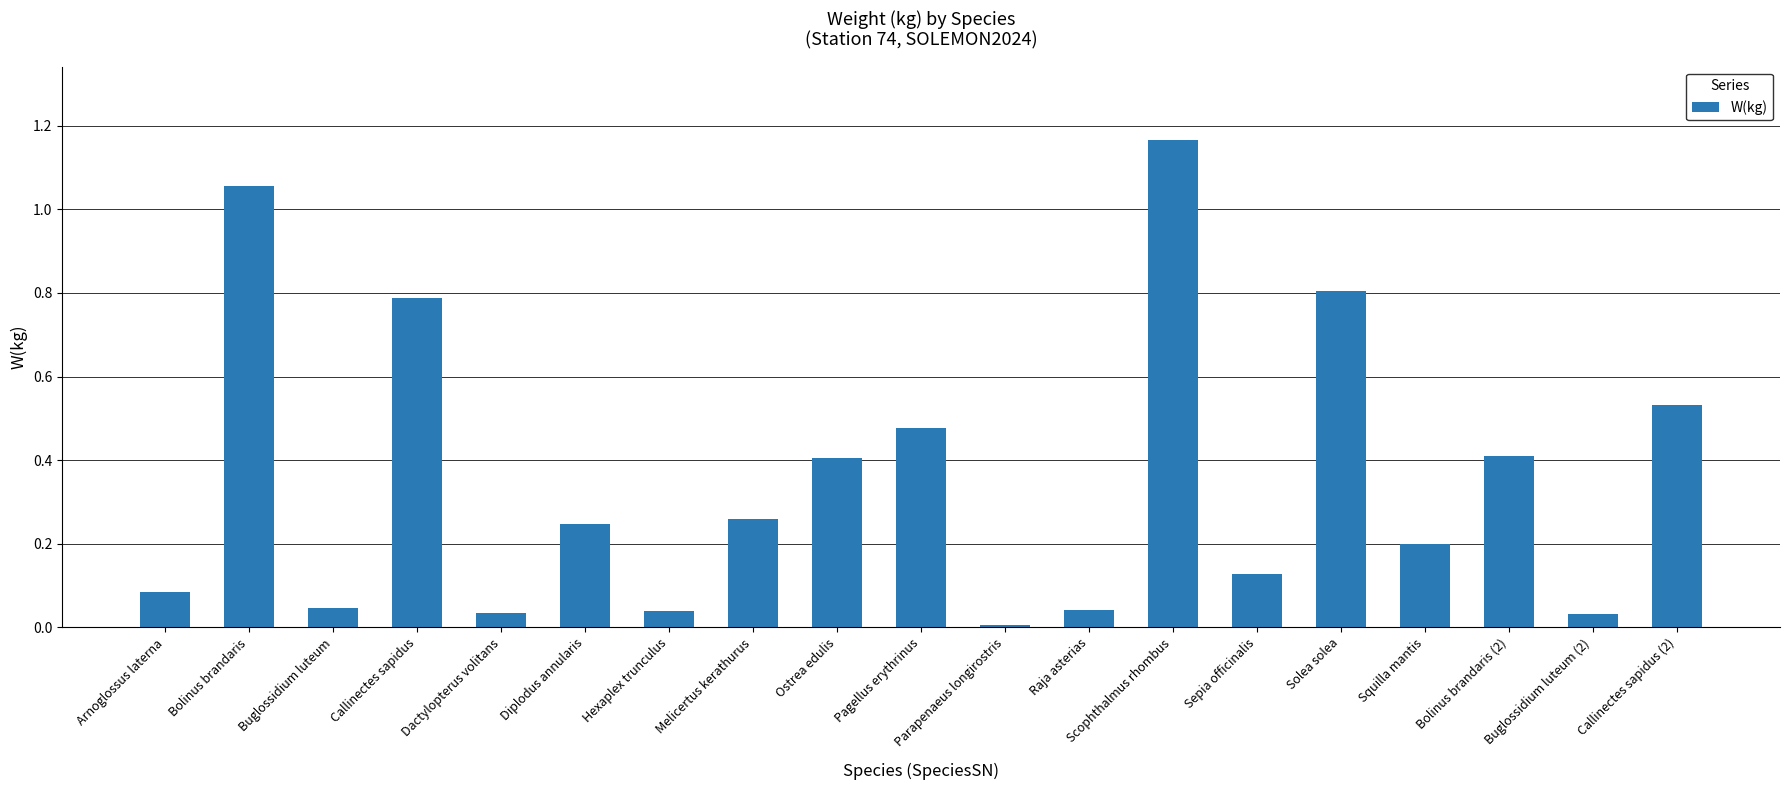

What position from the right is Melicertus kerathurus?

12